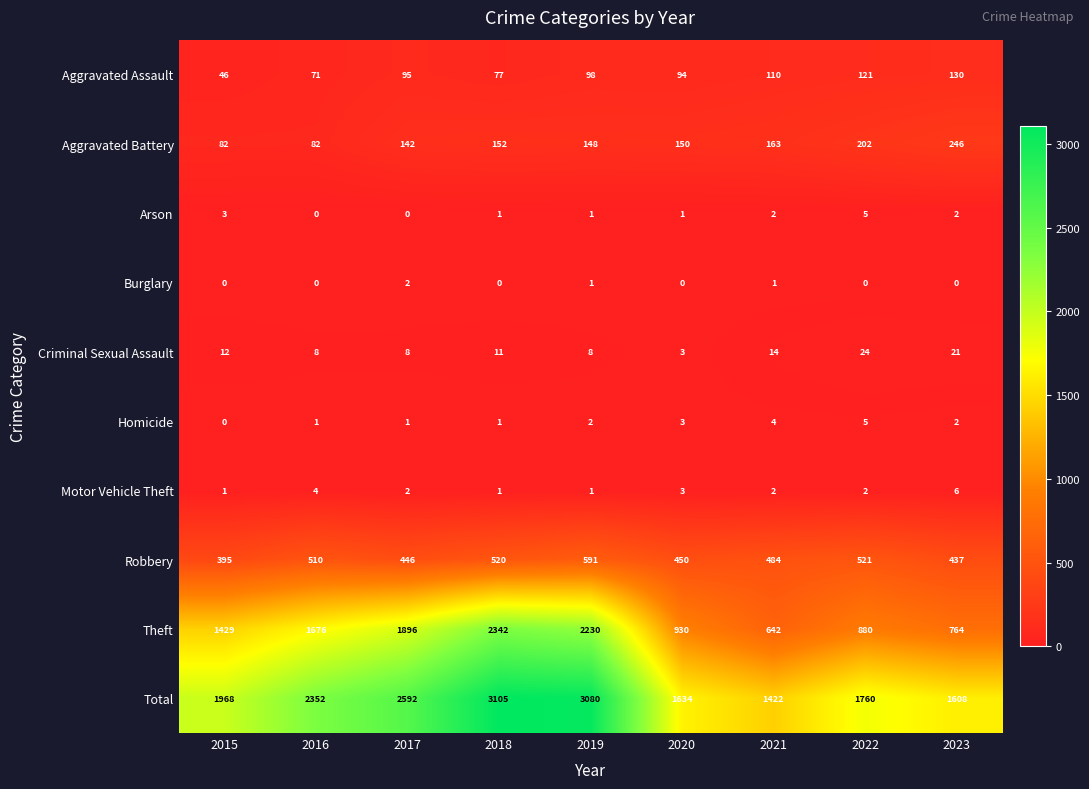

What is the maximum value shown in the chart?

3105